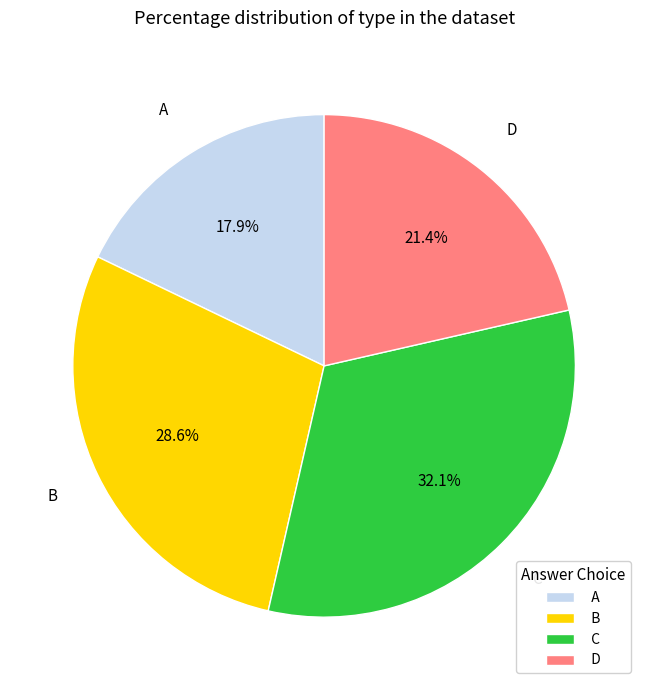

How much of the chart is everything except A?

82.1%